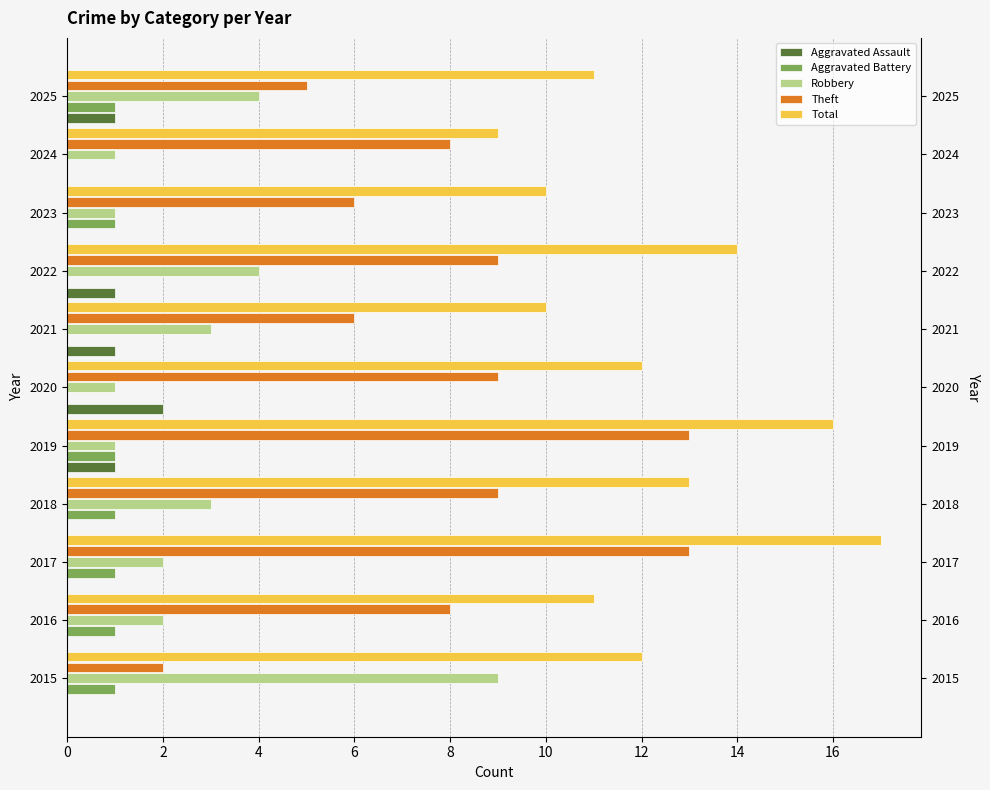

Where is Total nearest to the value 13?

2018